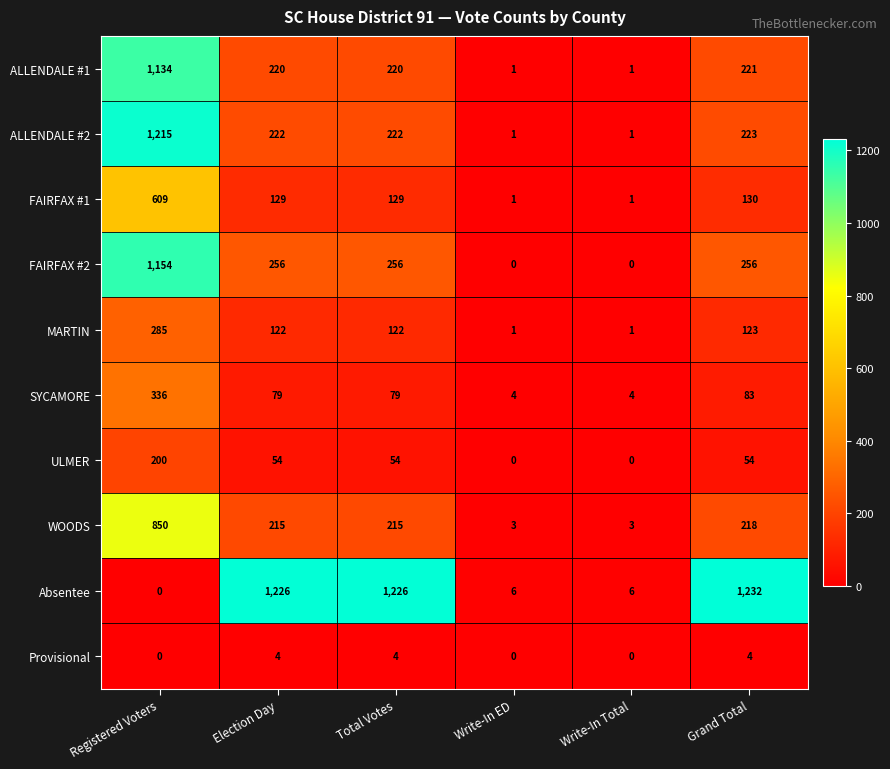

How many values in the FAIRFAX #1 series are below 129?

2